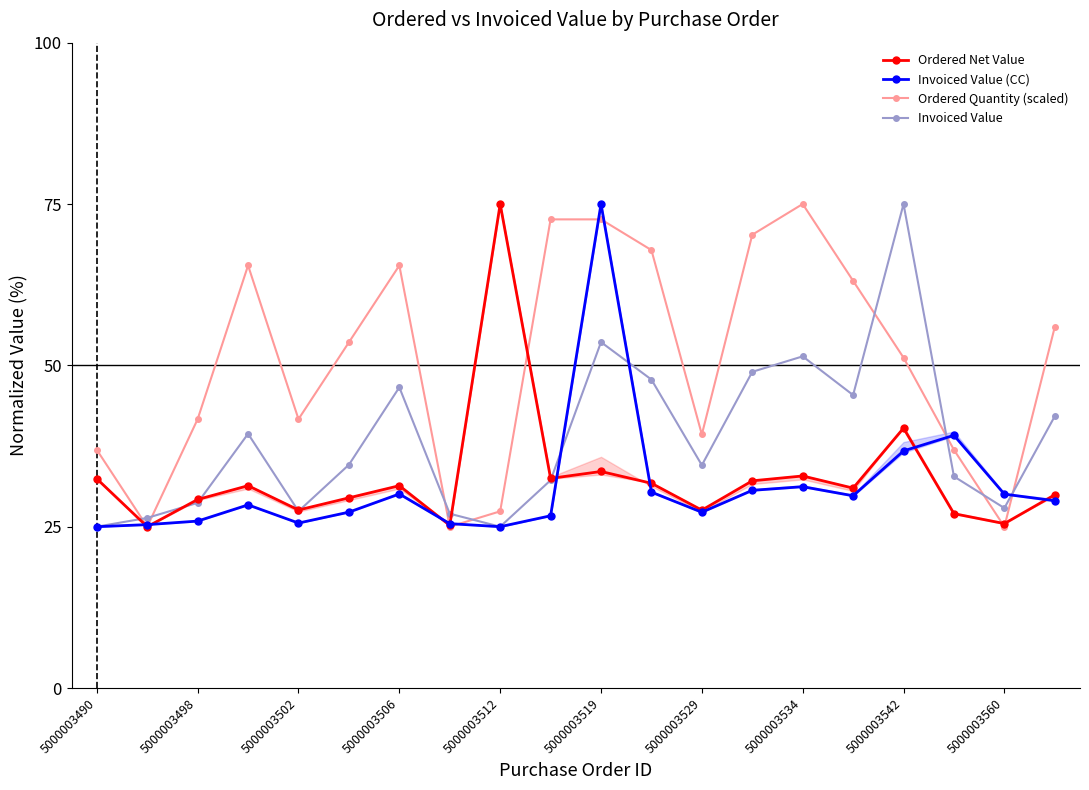

What is the minimum value for Ordered Quantity (scaled)?

25.0